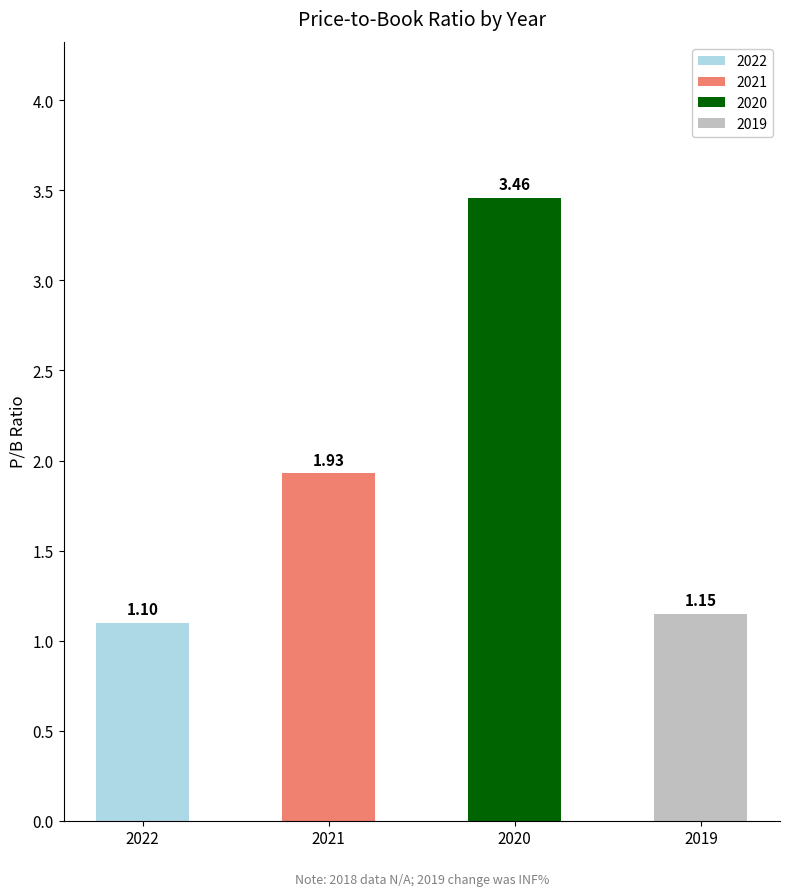

At which category does the chart reach its minimum across all series?

2022